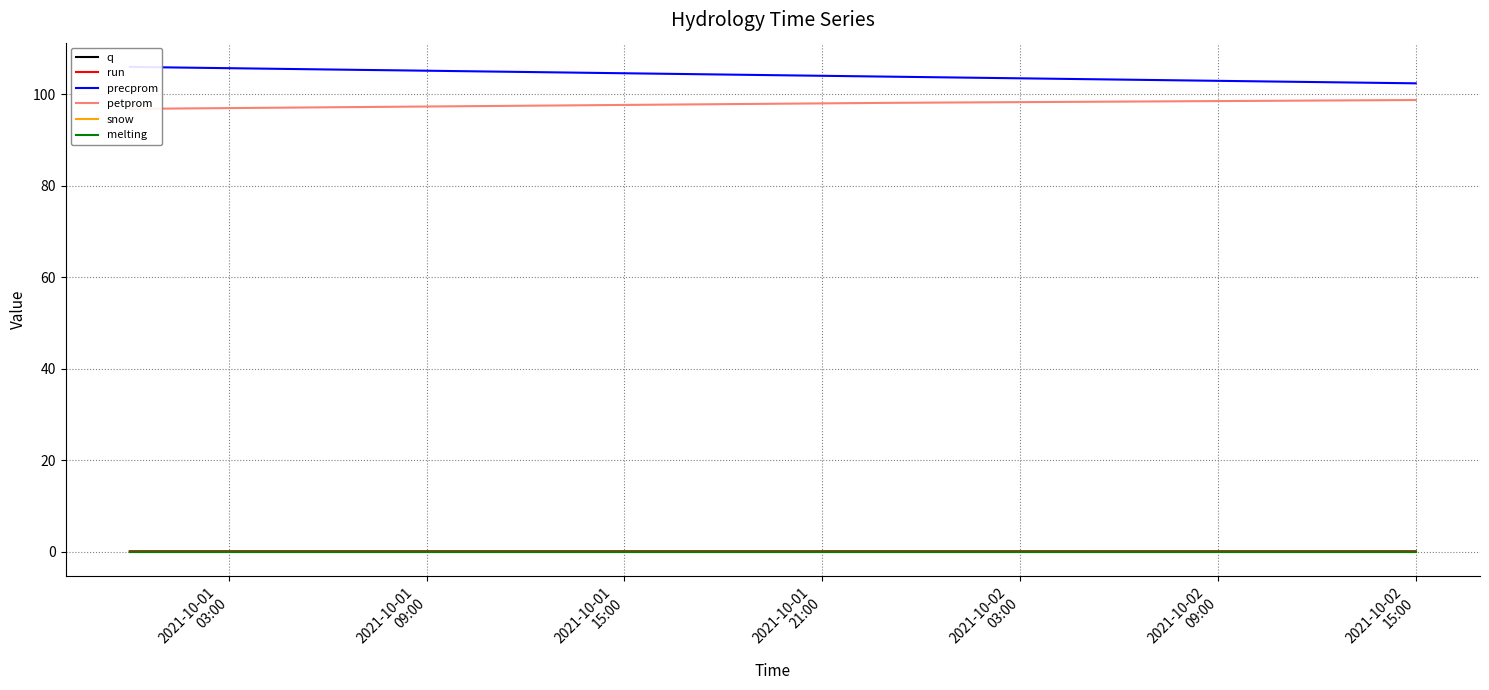

Which category has the lowest value in the petprom series?

2021-10-01
03:00